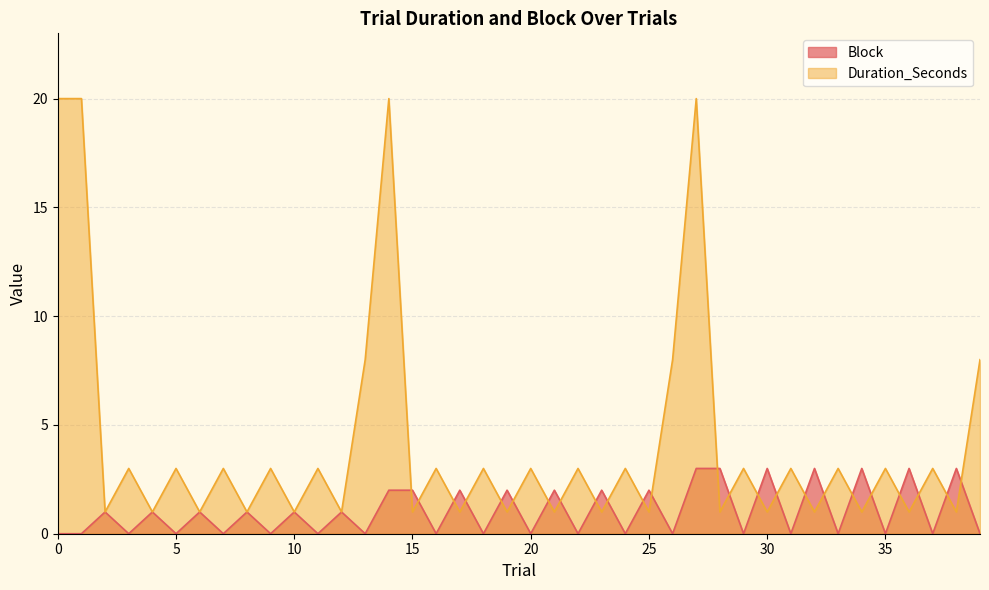

The value of Block at 0 is -2. True or false?

False